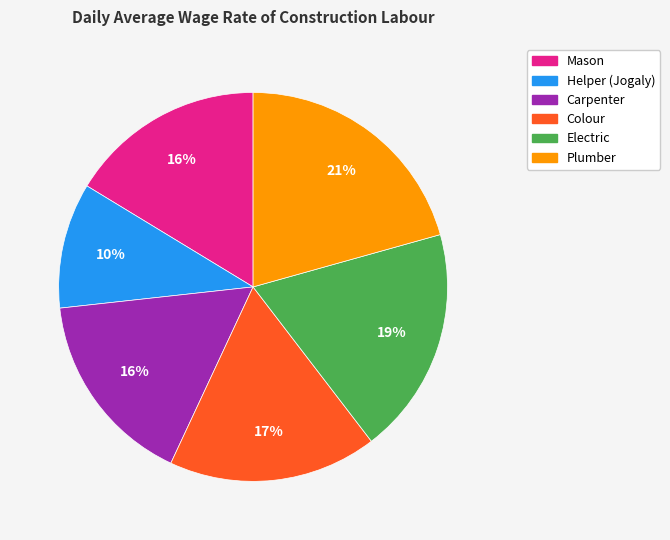

Which has a higher value, Plumber or Colour?

Plumber